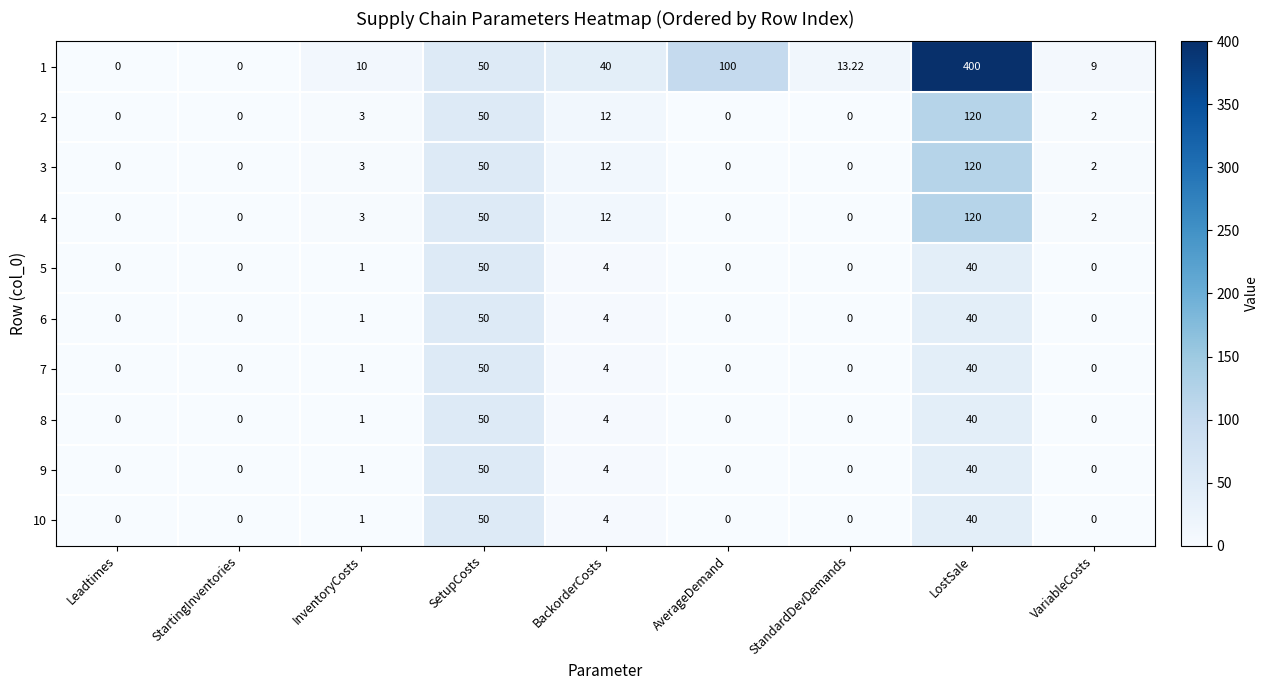

At which label is 1 closest to 200?

AverageDemand